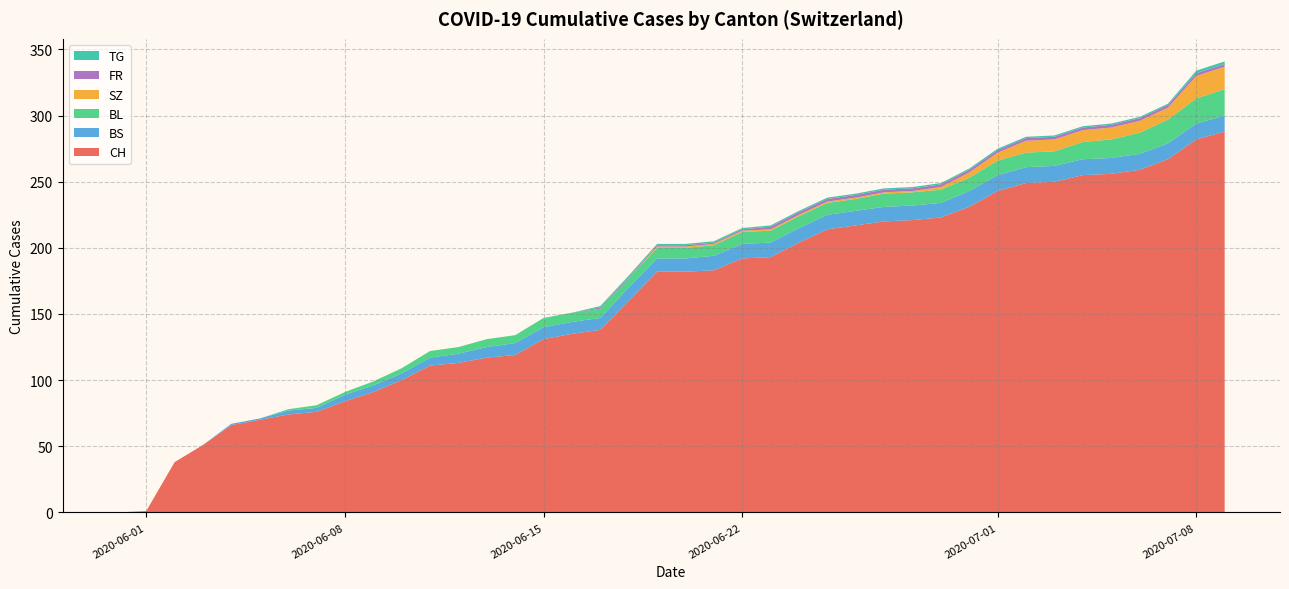

What is the maximum value for CH?

288